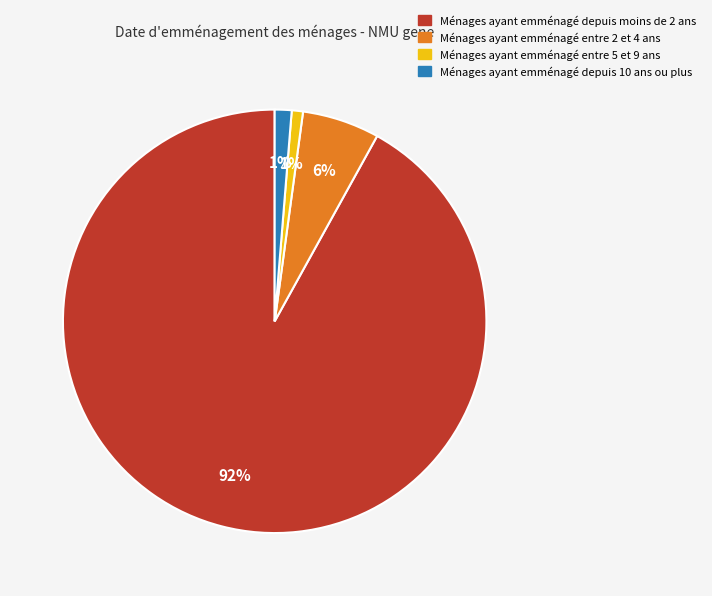

How many segments does this pie chart have?

4